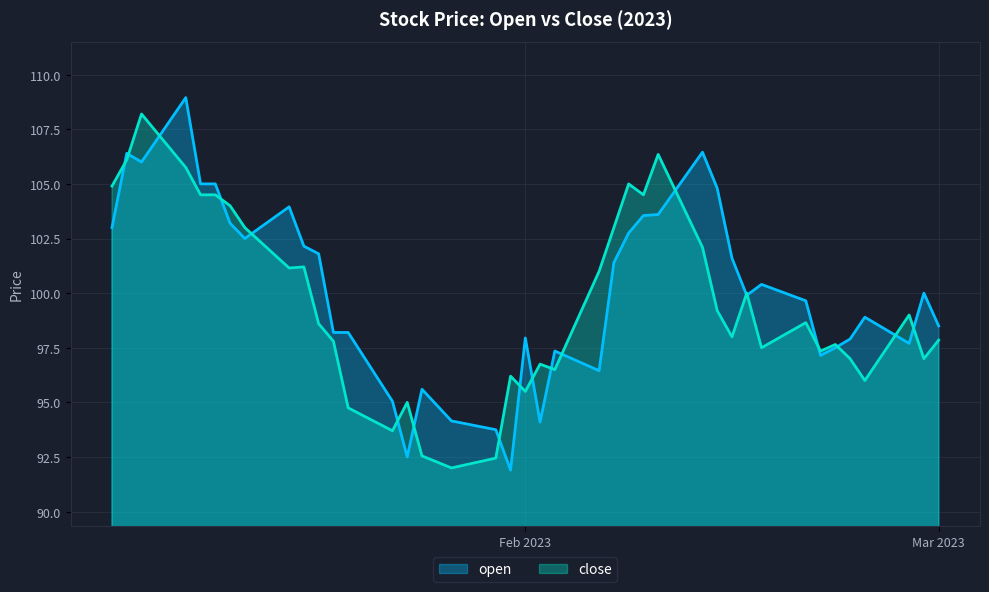

At which category does close reach its first local peak?

2023-01-06